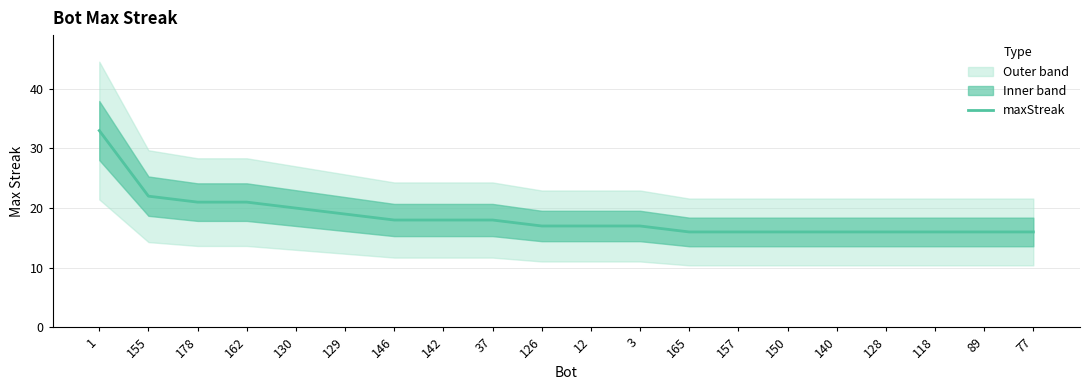

What is the difference between the maximum and minimum values?

17